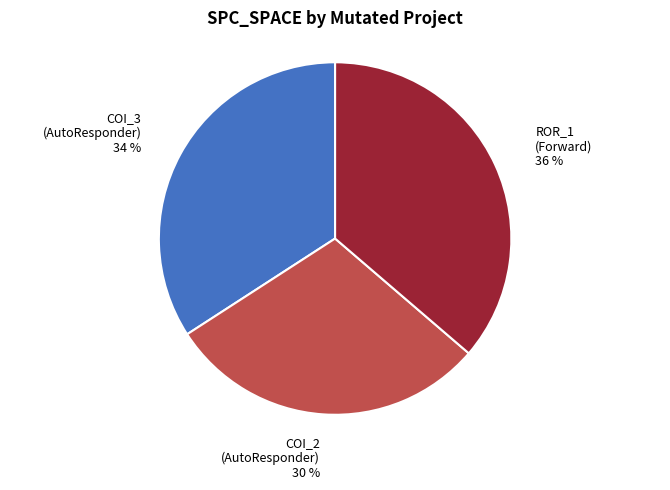

Count the number of slices in the pie.

3